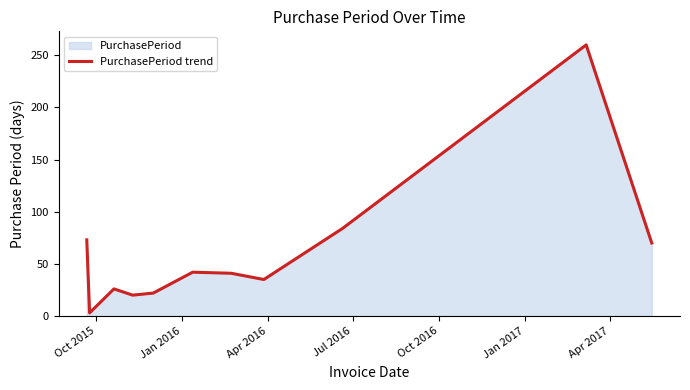

What is the maximum value shown in the chart?

260